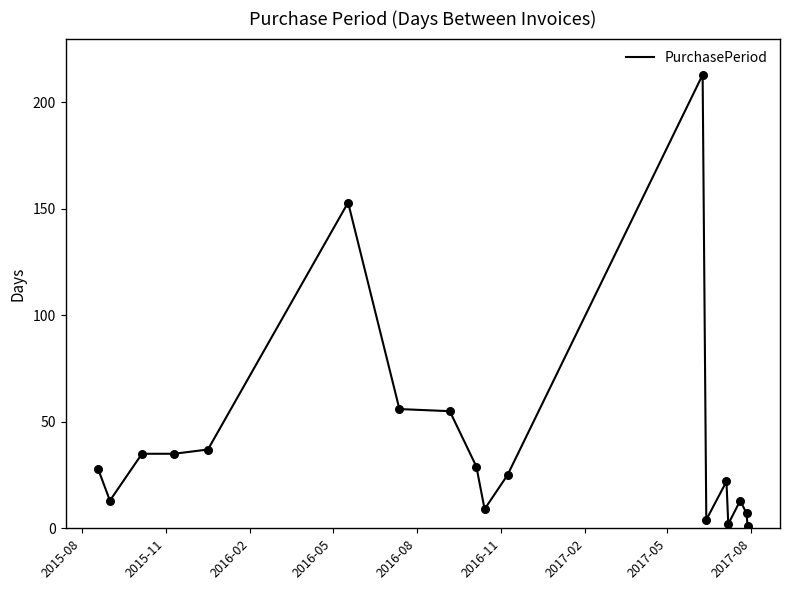

What is the greatest value displayed?

213